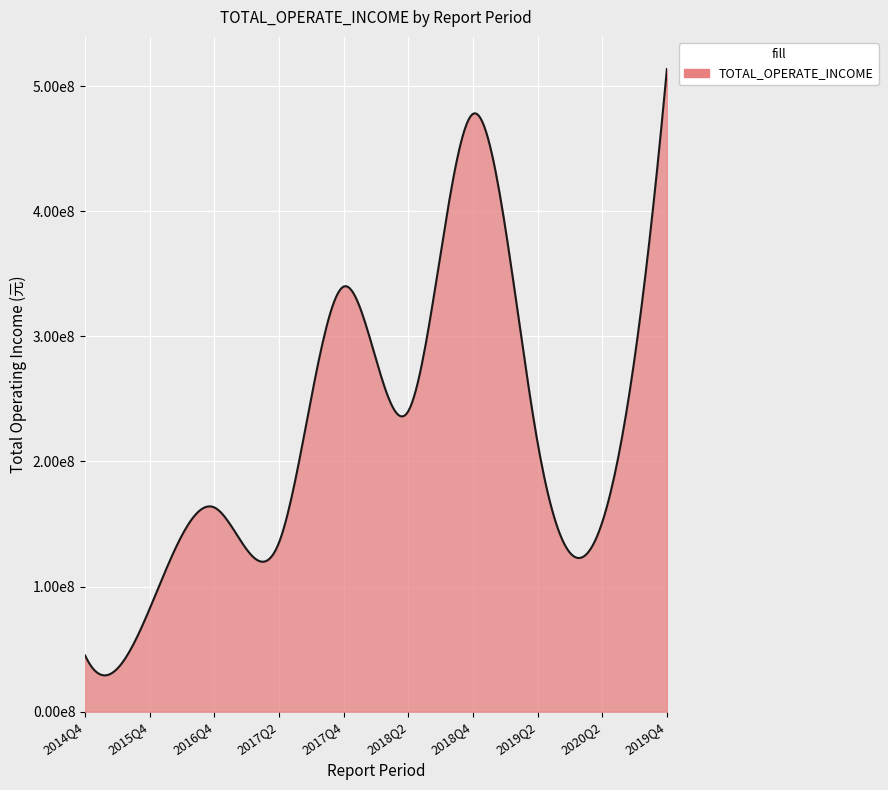

Does the chart display data point markers on the line(s)?

No